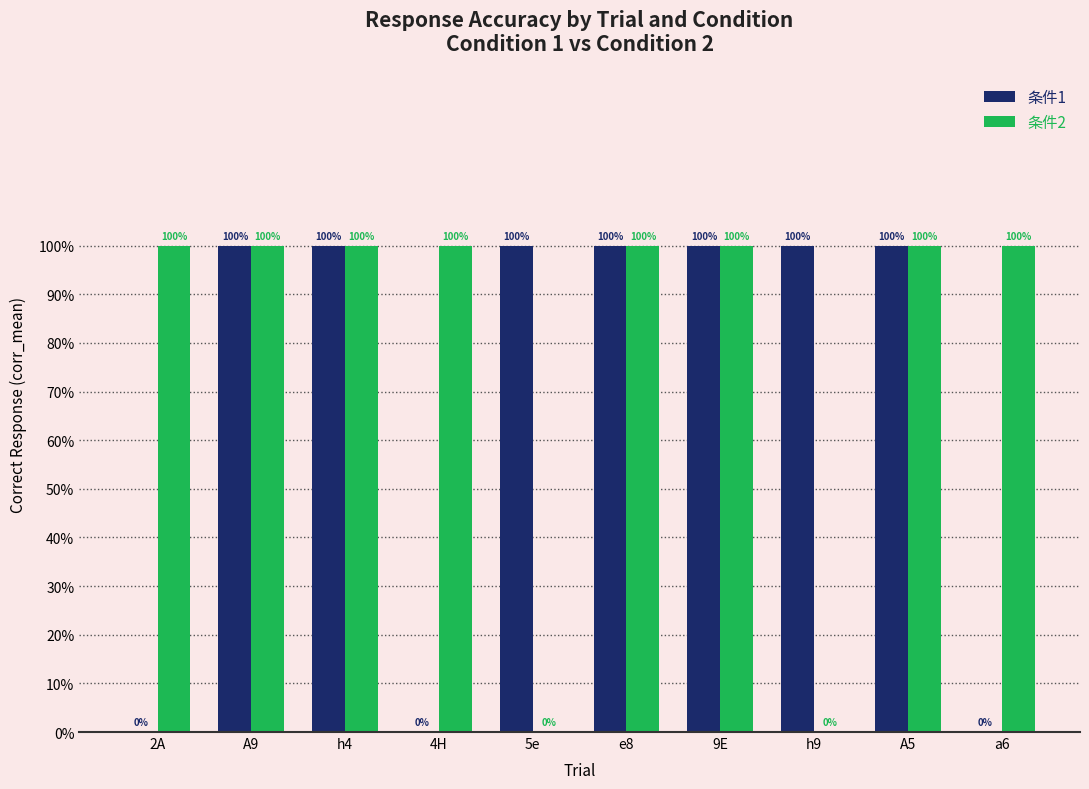

What is the difference between the maximum and minimum values in the 条件1 series?

1